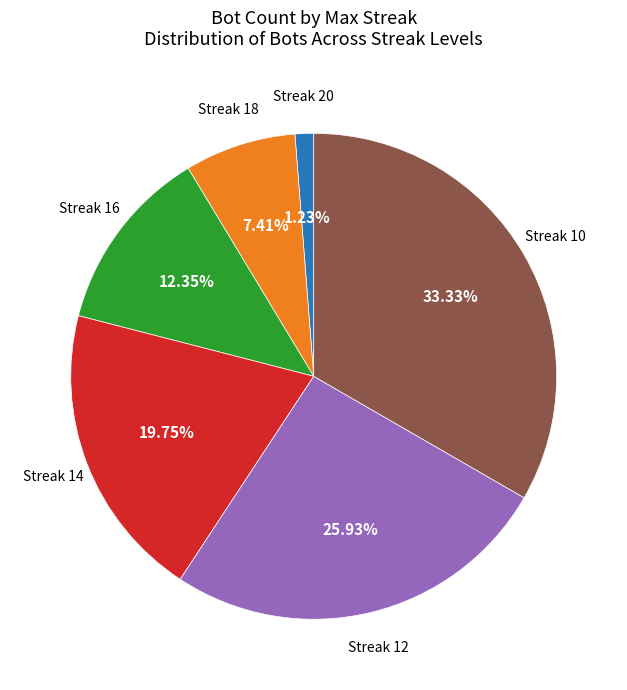

Is there a majority slice in this chart?

No